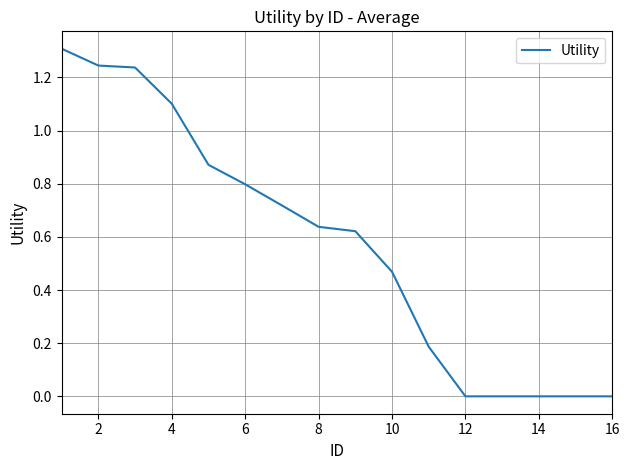

What is the difference between the maximum and minimum values?

1.3